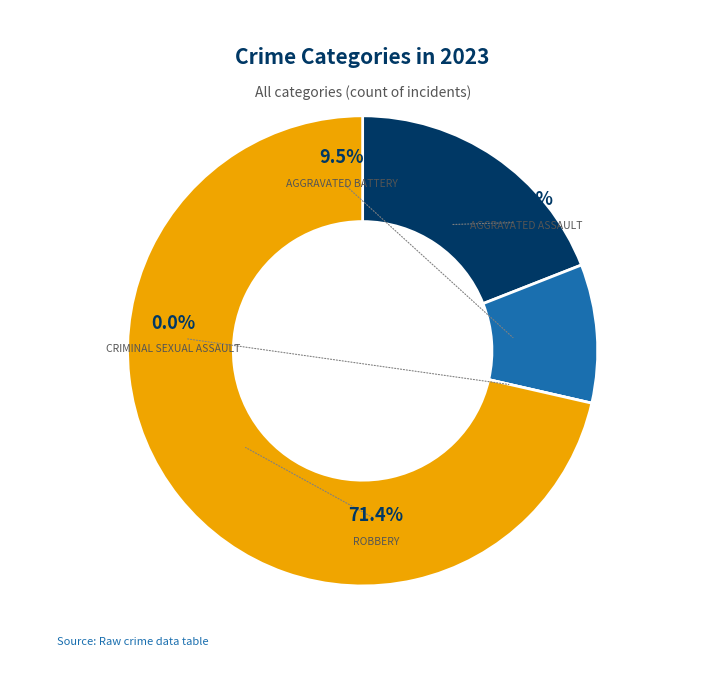

What is the smallest slice in the pie chart?

Criminal Sexual Assault